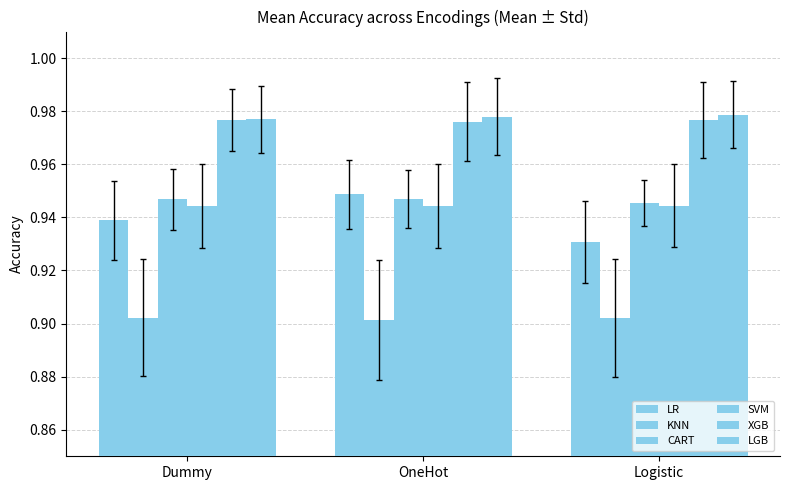

Count the LGB values in the range 0 to 1.

3